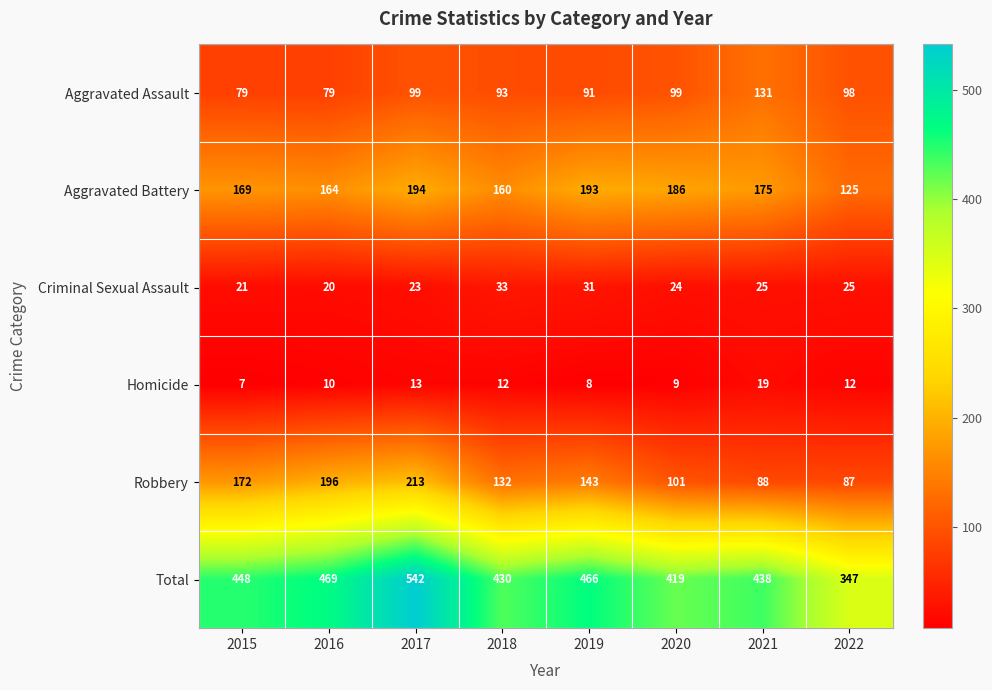

True or false: Homicide has a value of 7 at 2015.

True